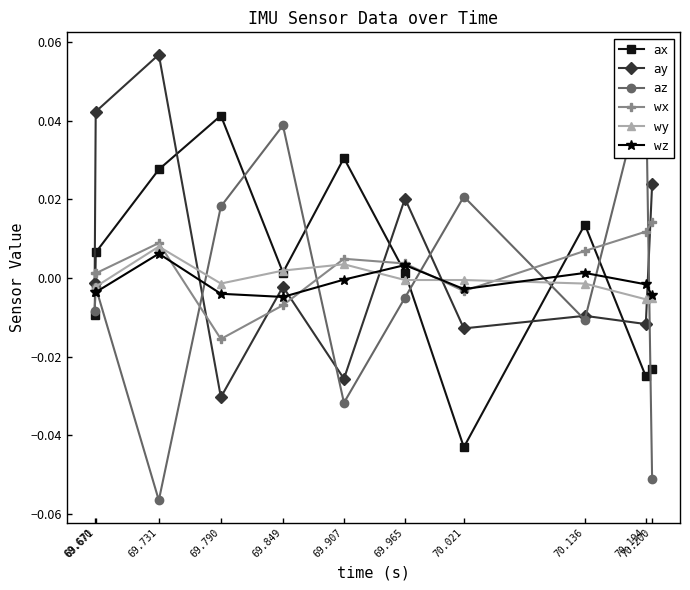

List the series in order of their peak value, lowest first.

wz, wy, wx, ax, az, ay